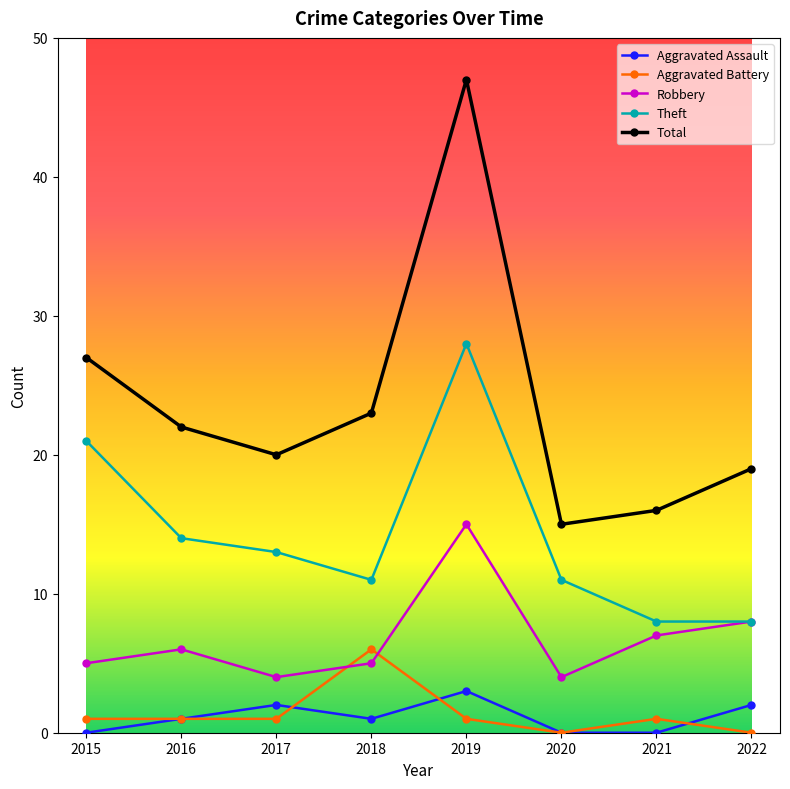

Which category has the highest value in the Robbery series?

2019